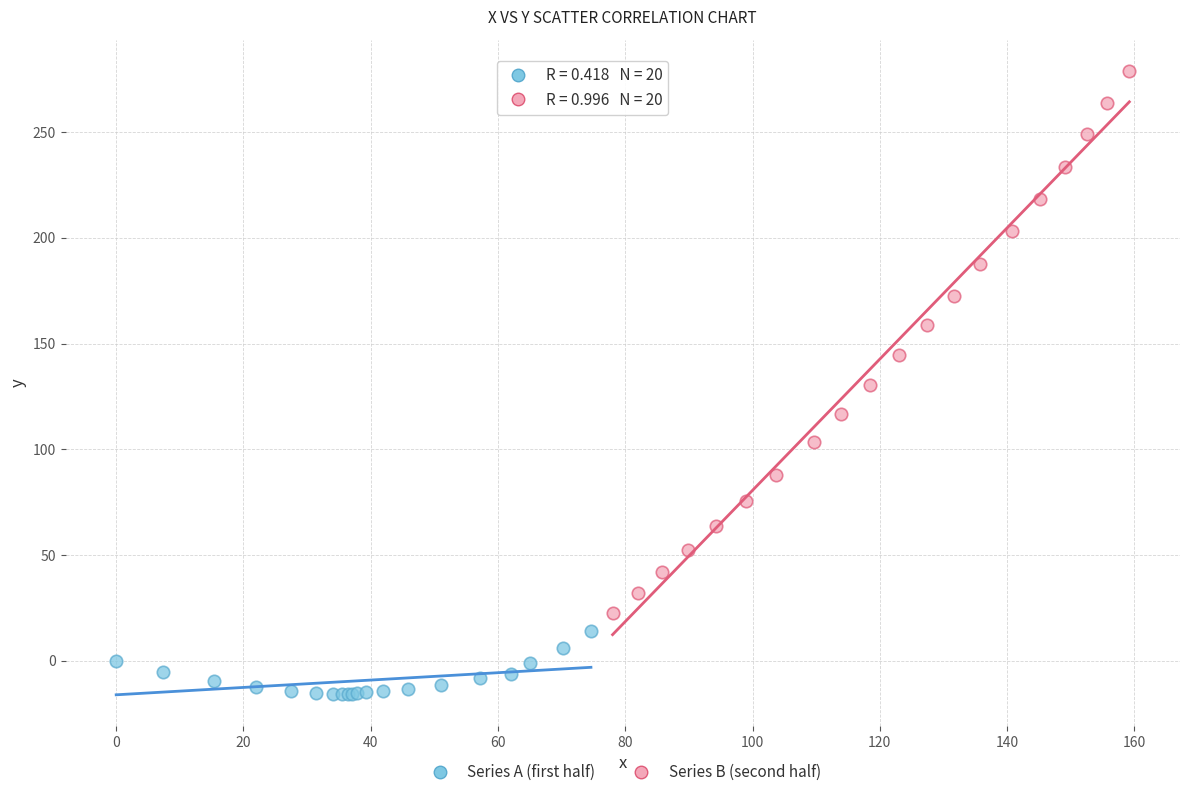

Which series contains the lowest Y value?

Series A (first half)